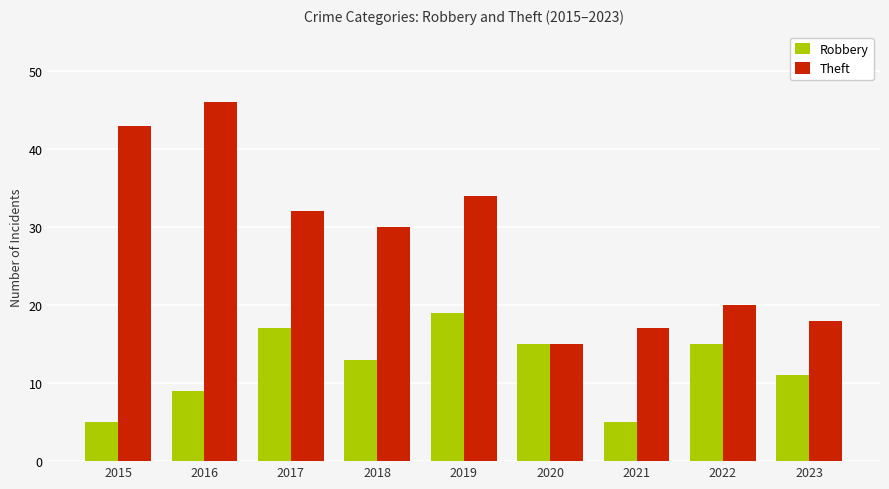

What is the difference between the Theft values at 2019 and 2023?

16